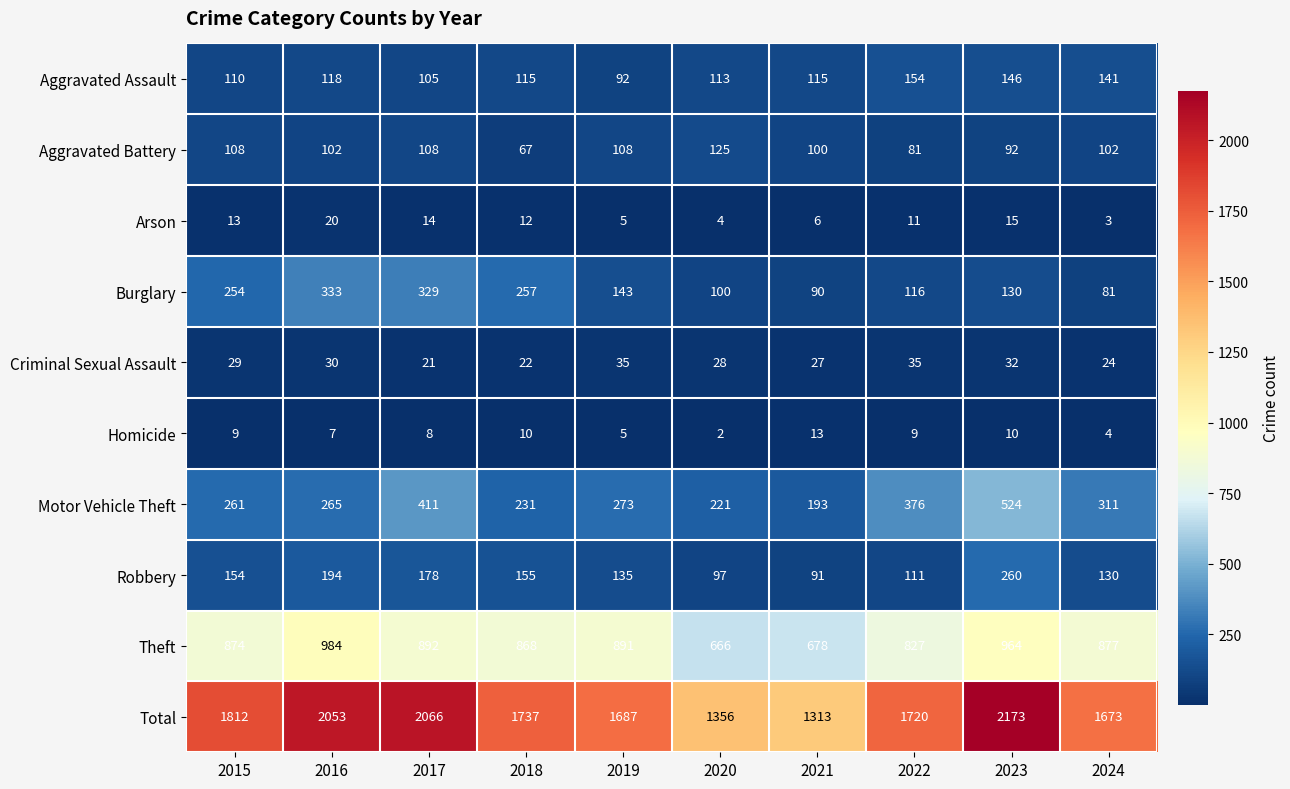

At which label is Motor Vehicle Theft closest to 358?

2022